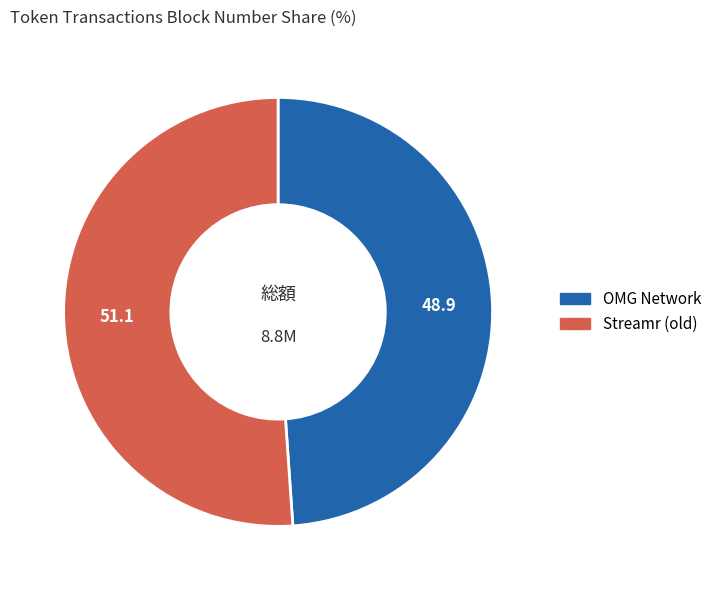

What is the smallest slice in the pie chart?

OMG Network